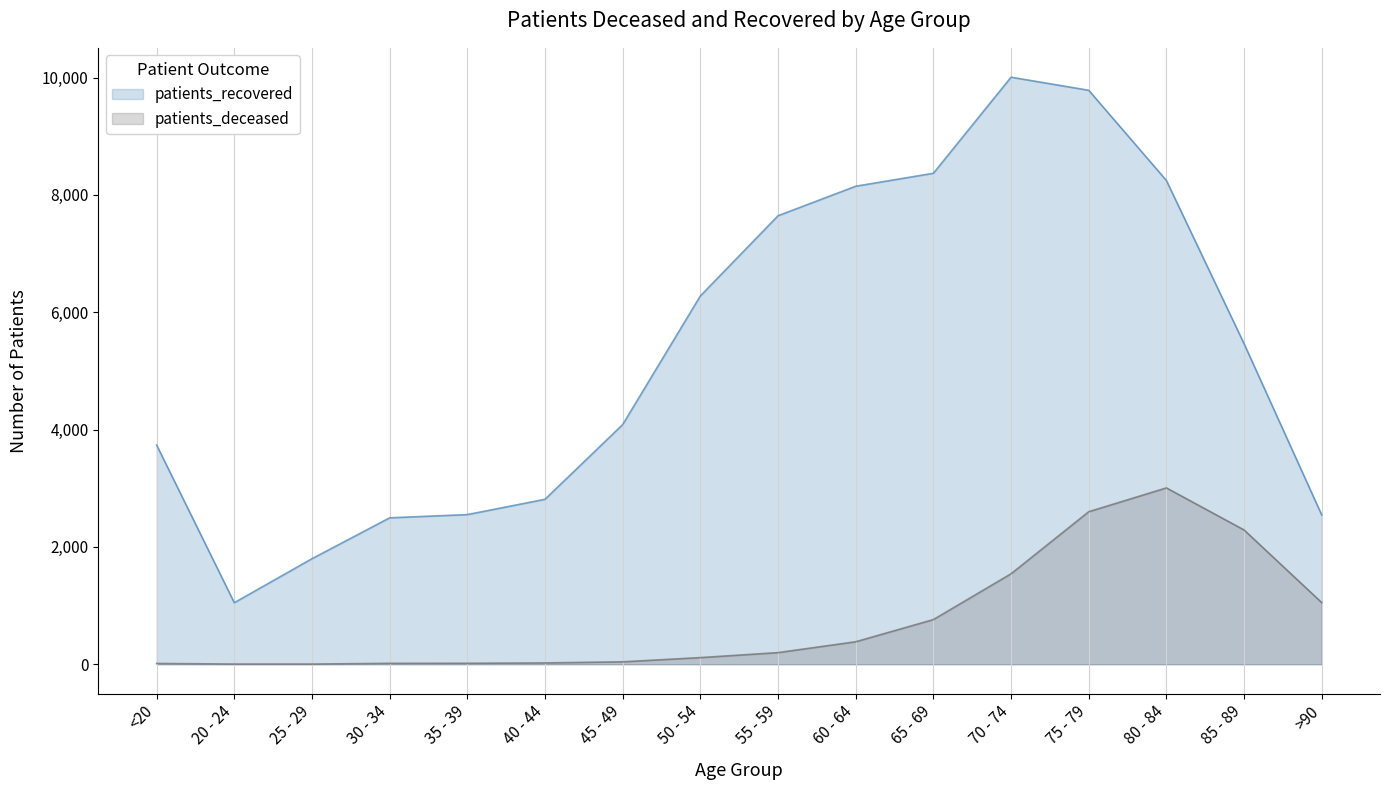

Between <20 and 45 - 49, which series saw the biggest shift?

patients_recovered